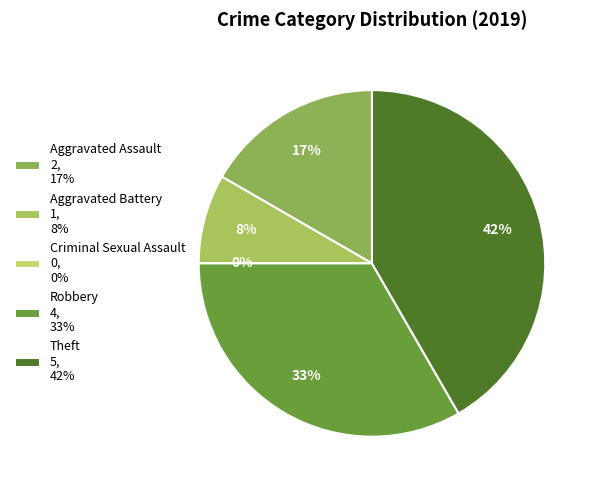

To the nearest percent, what is the combined percentage of Theft and Robbery?

75%